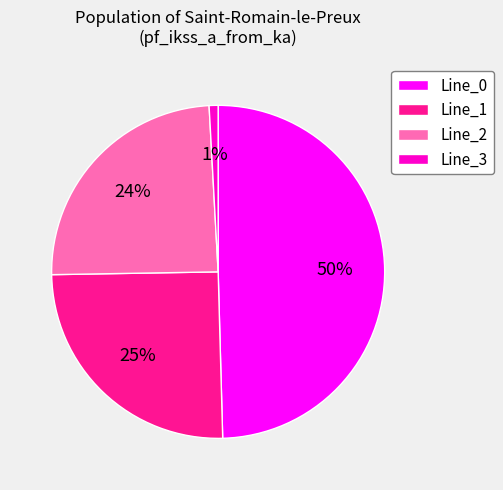

Is Line_0 the majority of the pie?

No